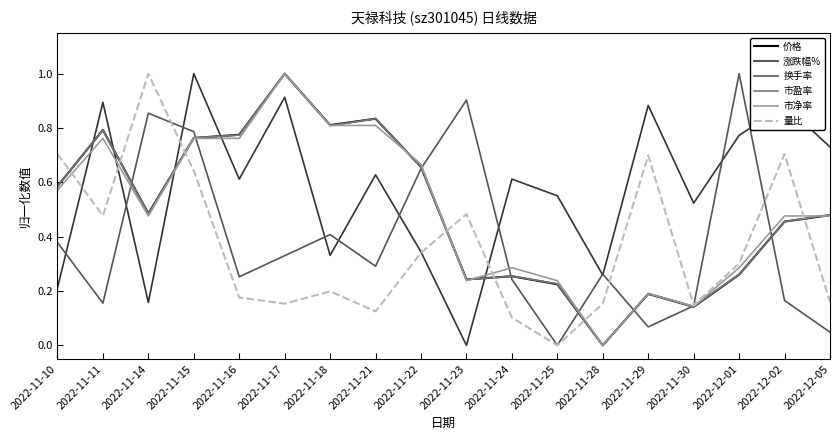

How many values in 换手率 are above zero?

17